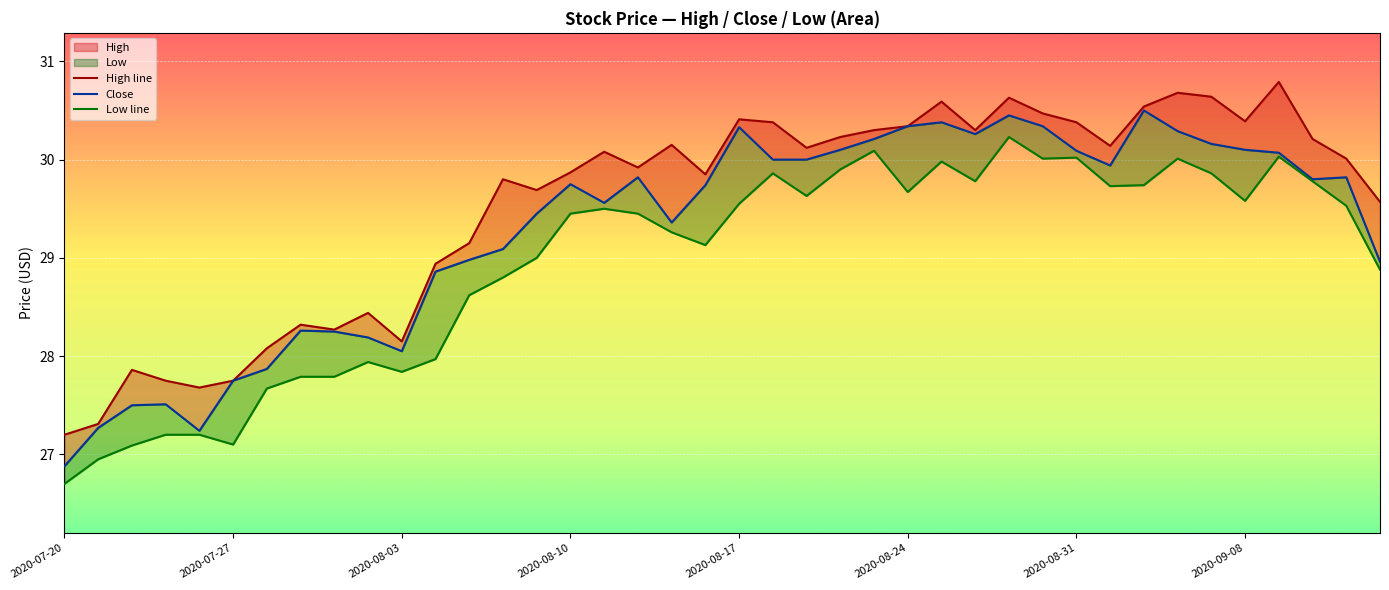

At how many categories does at least one series exceed 28?

34